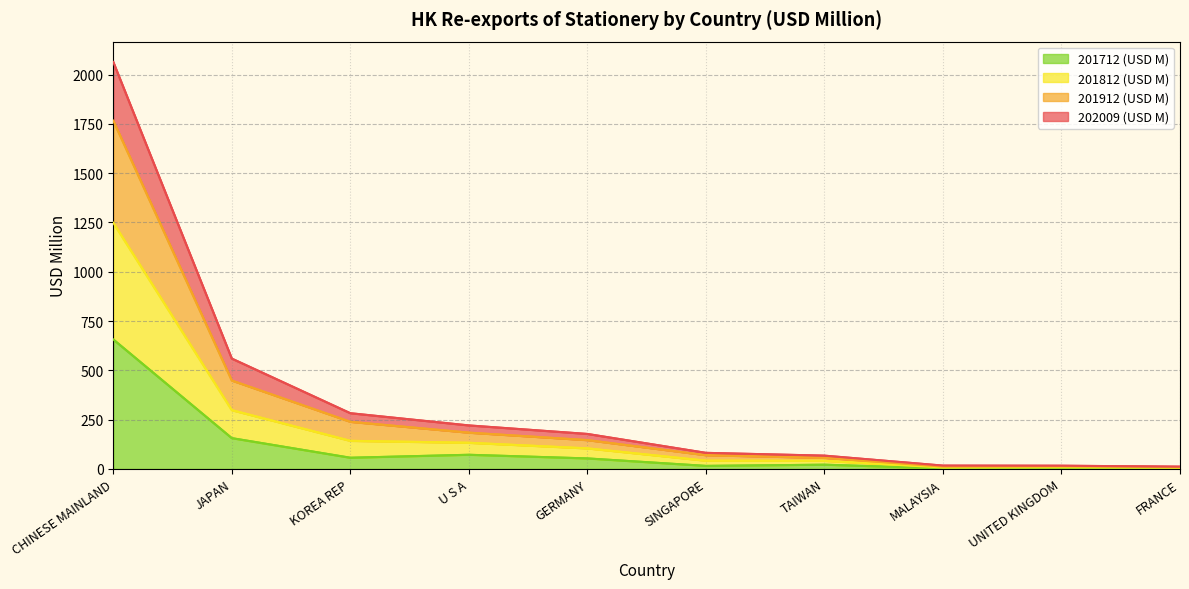

What is the difference between the second highest and minimum values in the 201712 (USD M) series?

153.6